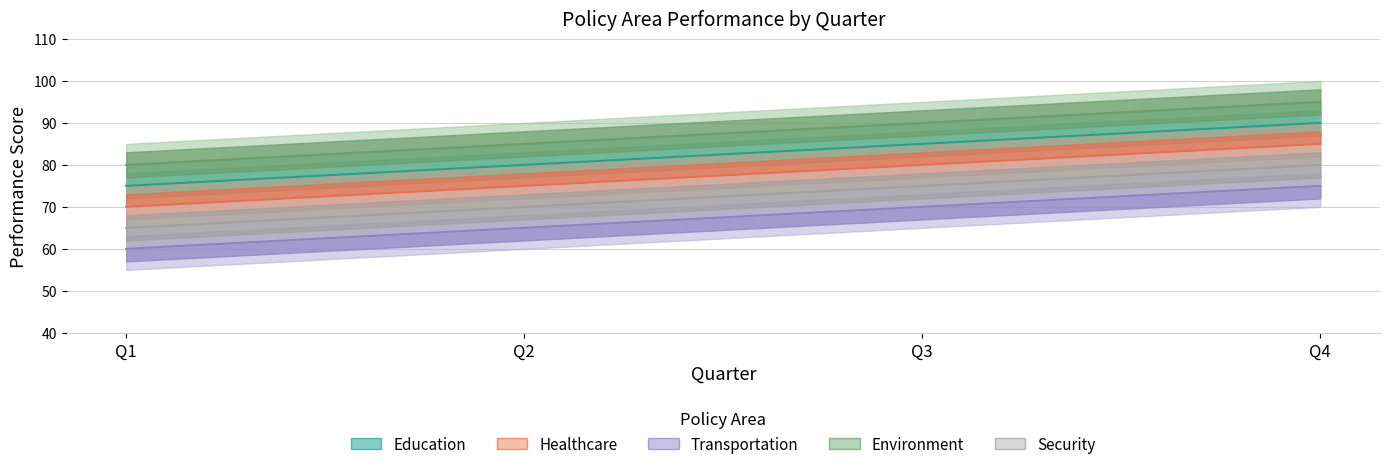

How many categories are shown in the chart?

4